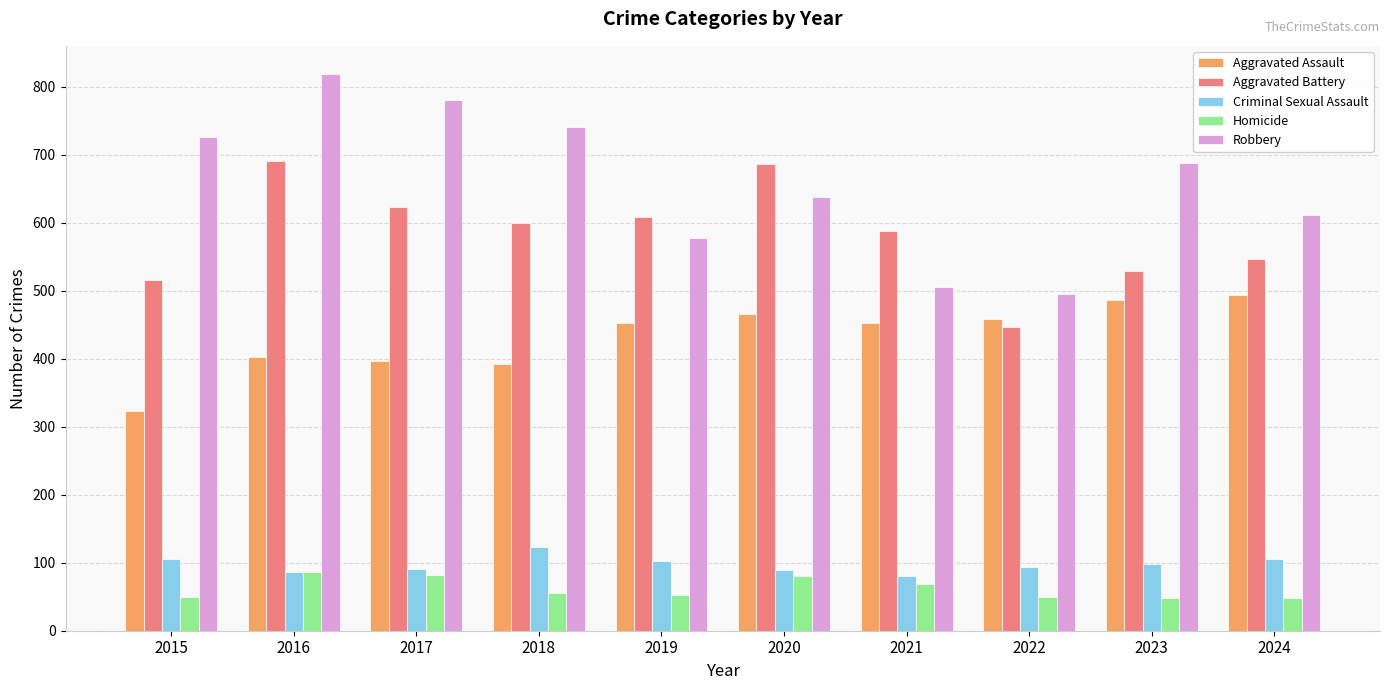

What is the value of the Aggravated Assault bar at the 7th from the left?

452